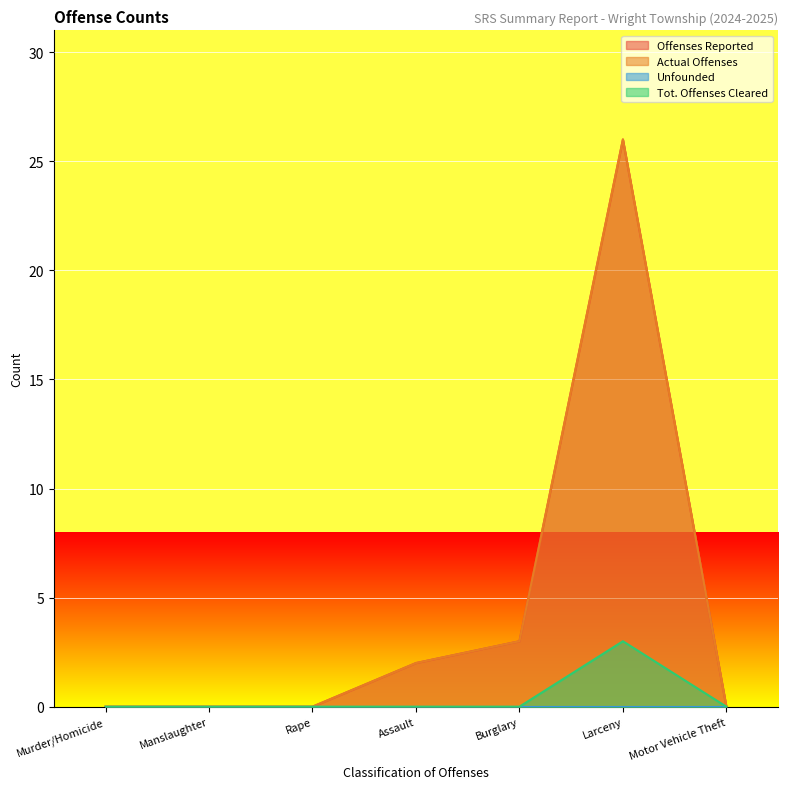

Is the value of Tot. Offenses Cleared at Burglary greater than the value of Offenses Reported at Murder/Homicide?

No